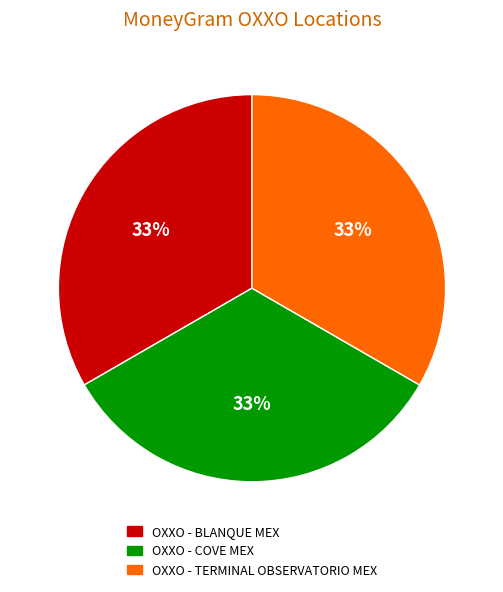

What is the ratio of the value at OXXO - COVE MEX to the value at OXXO - TERMINAL OBSERVATORIO MEX?

1.0